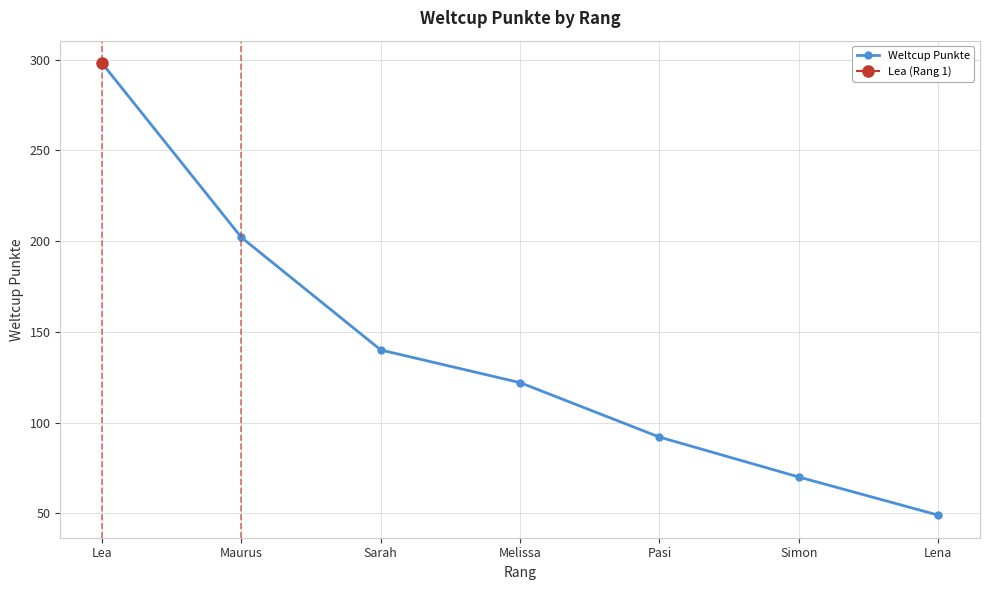

What is the maximum value shown in the chart?

298